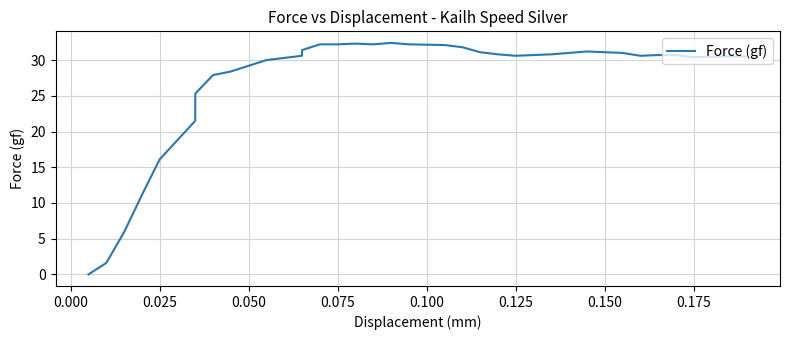

How many values are above zero?

35